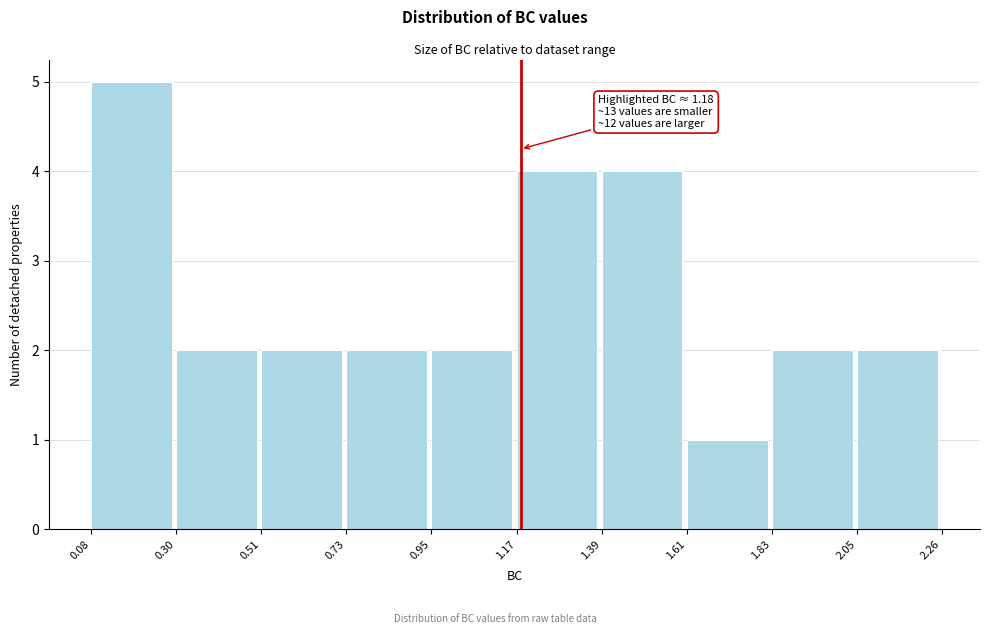

Which range on the x-axis has the tallest bar?

0.08 to 0.30